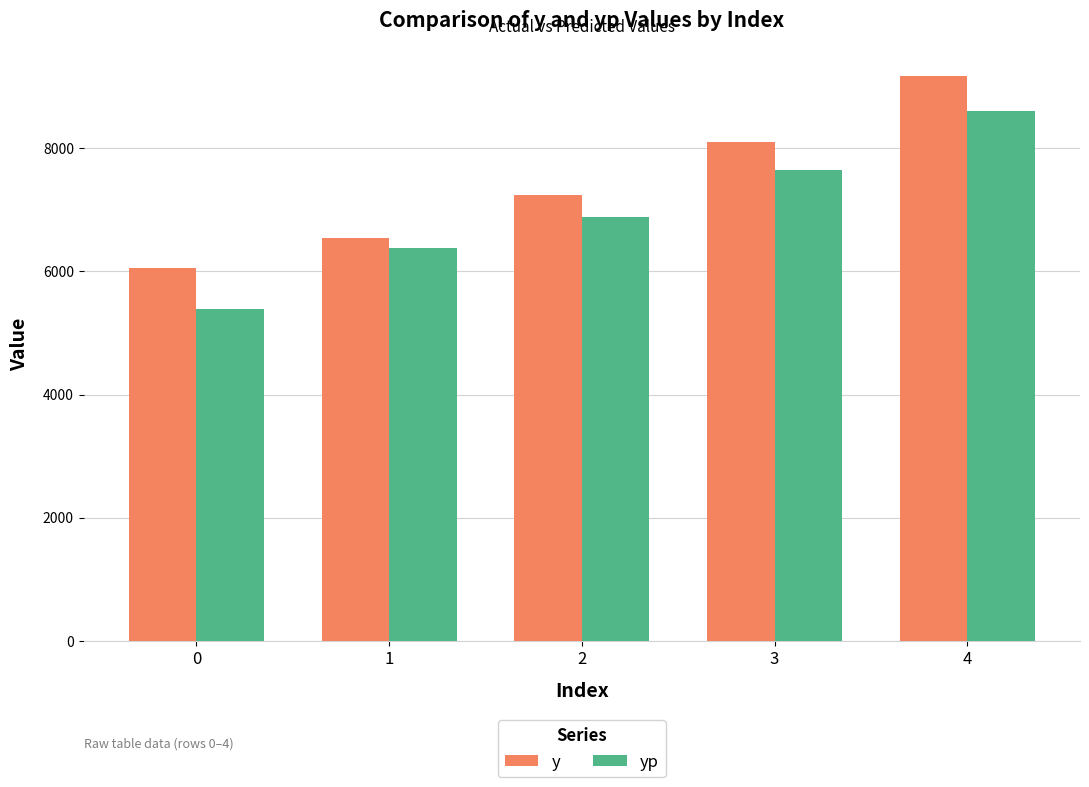

How many series are shown in this chart?

2